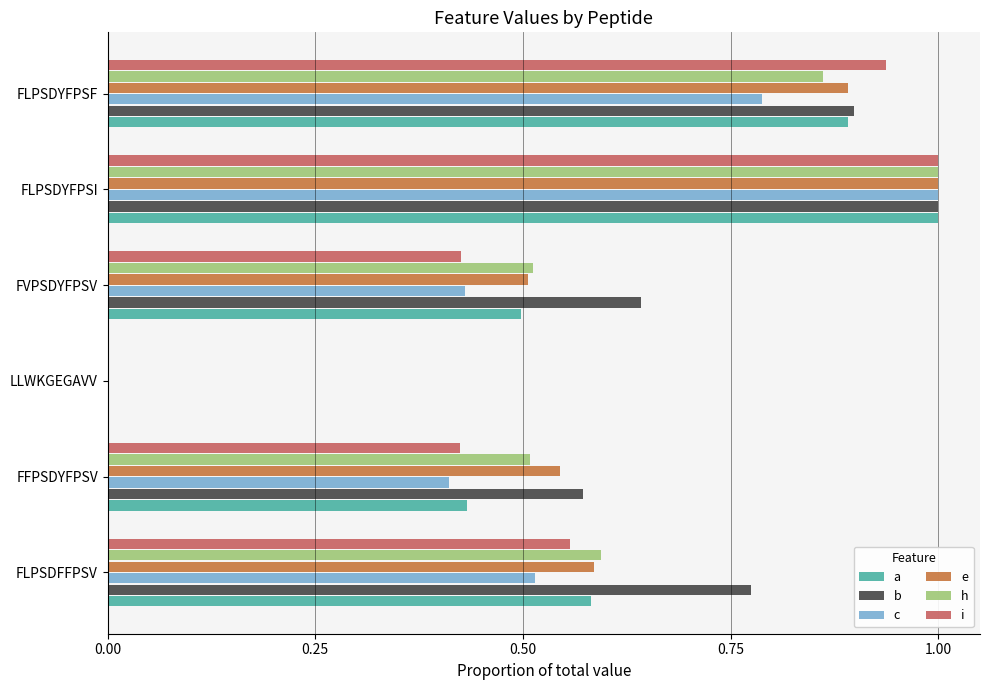

What is the sum of all b values?

3.9